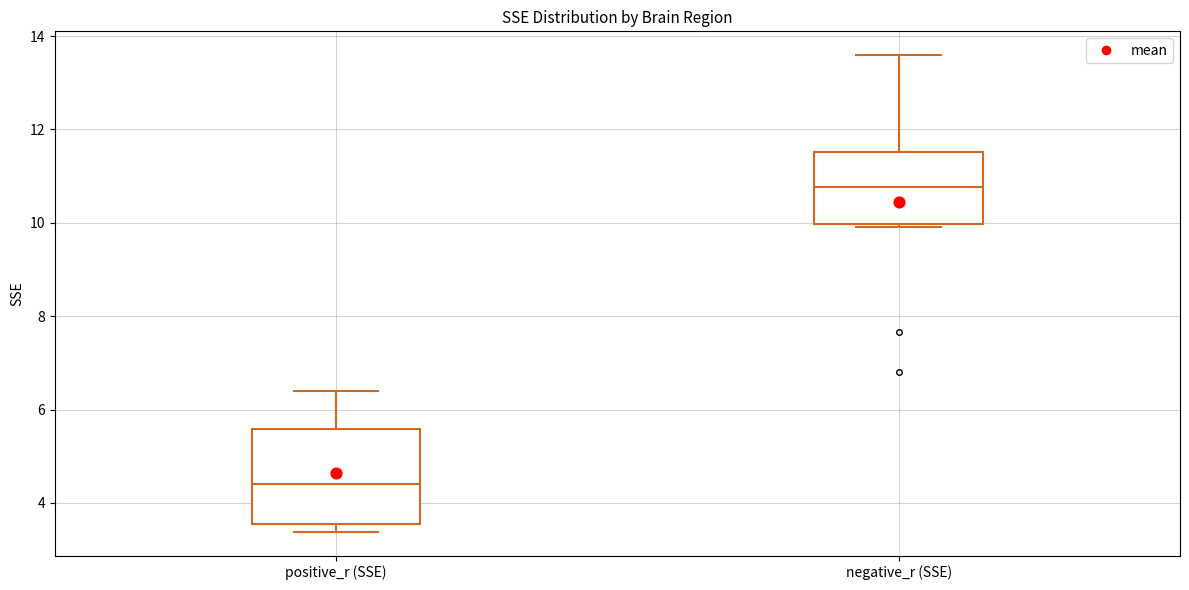

Reading left to right, read every box against the y-axis: the position of its median line, the range the box covers, and the ends of its whiskers. The values are not printed on the chart, so give them approximately, as read against the axis.

positive_r (SSE): median 4.4, box 3.6 to 5.6, whiskers 3.4 to 6.4
negative_r (SSE): median 10.8, box 10.0 to 11.6, whiskers 10.0 (just below the box's lower edge) to 13.6